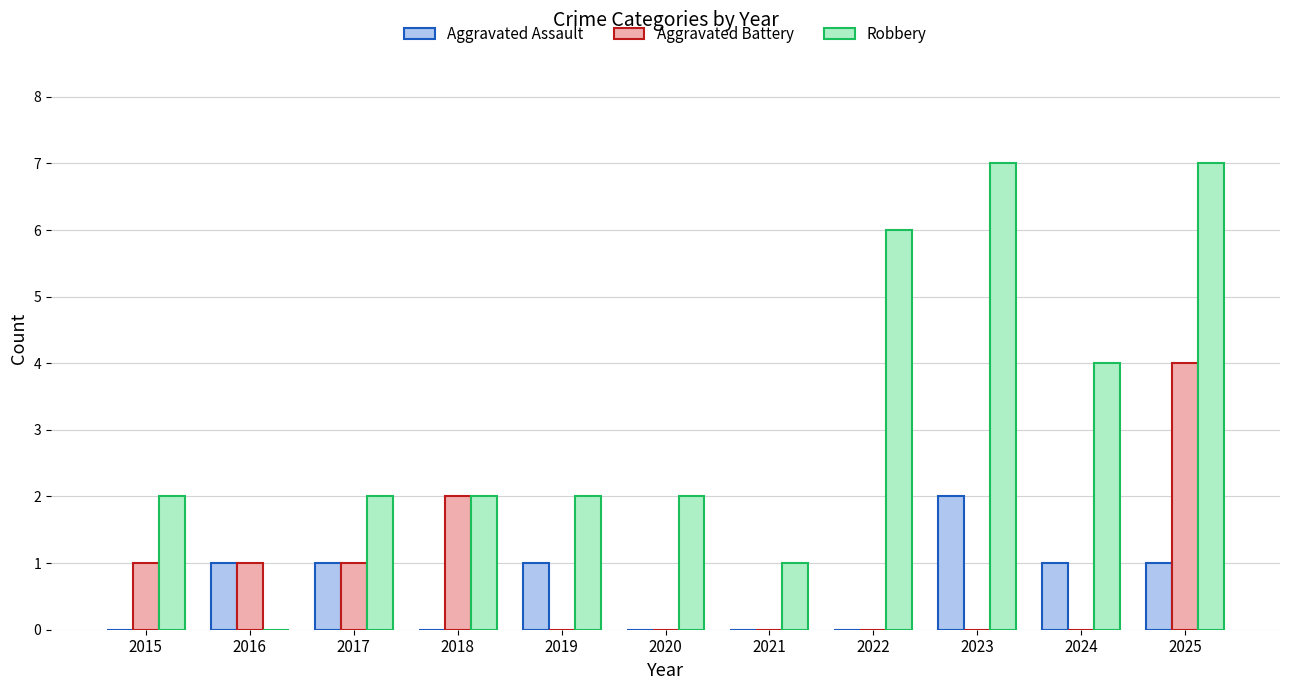

The value of Robbery at 2016 is 0. True or false?

True